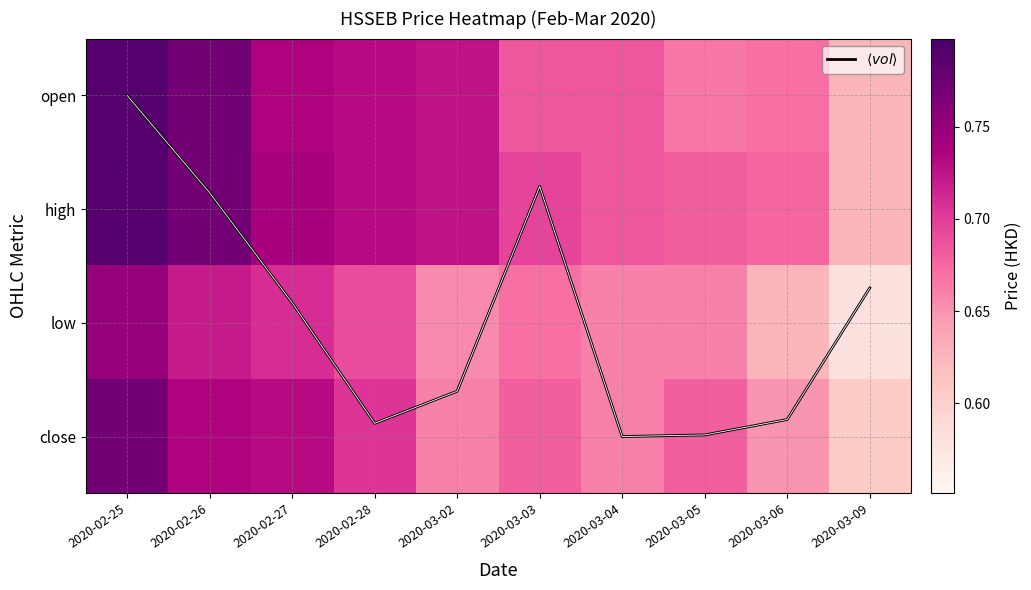

True or false: open has a value of 0.6 at 2020-03-09.

True